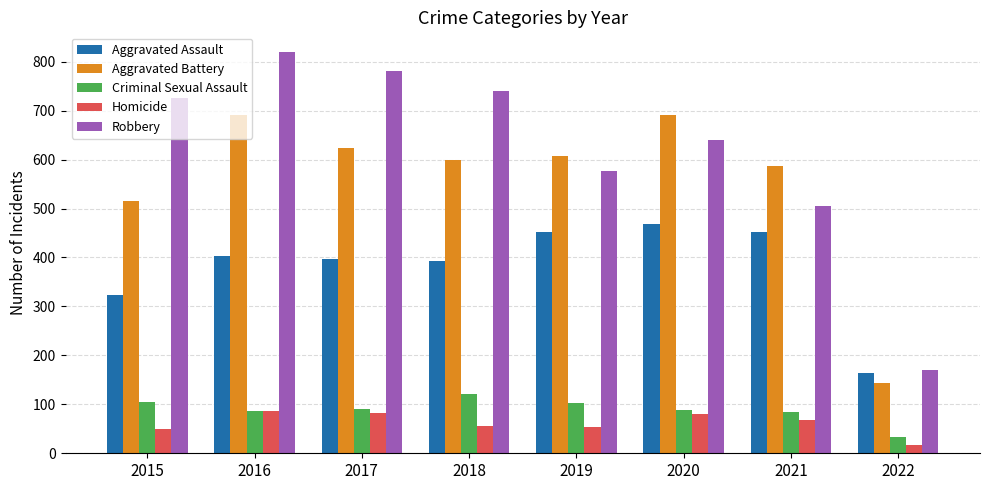

Between 2016 and 2021, which series saw the biggest shift?

Robbery